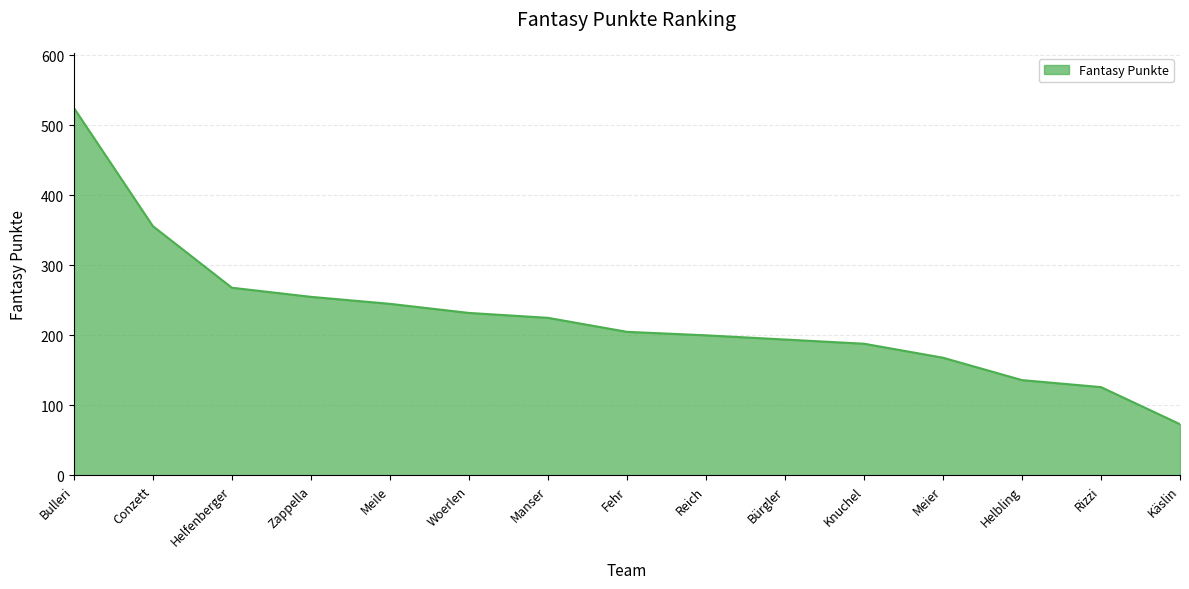

Which category has the lowest value across all series?

Käslin